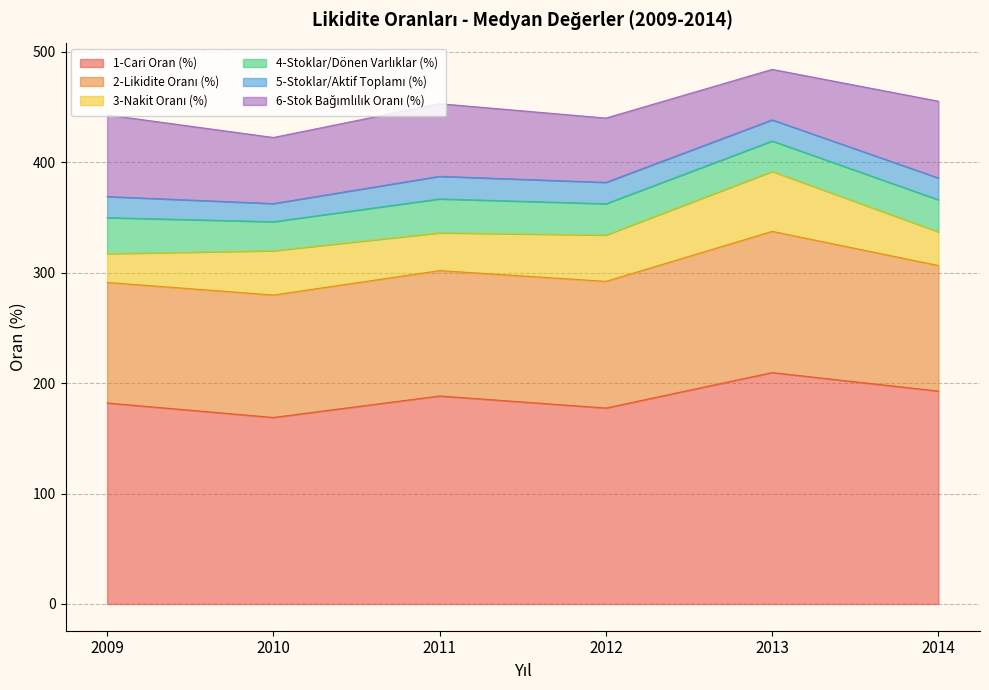

What is the total value across all series at 2012?

440.0